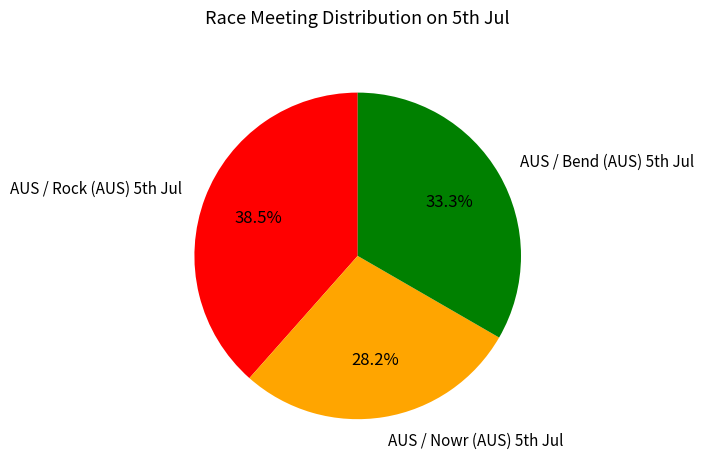

Rank the categories by value from lowest to highest.

AUS / Nowr (AUS) 5th Jul, AUS / Bend (AUS) 5th Jul, AUS / Rock (AUS) 5th Jul